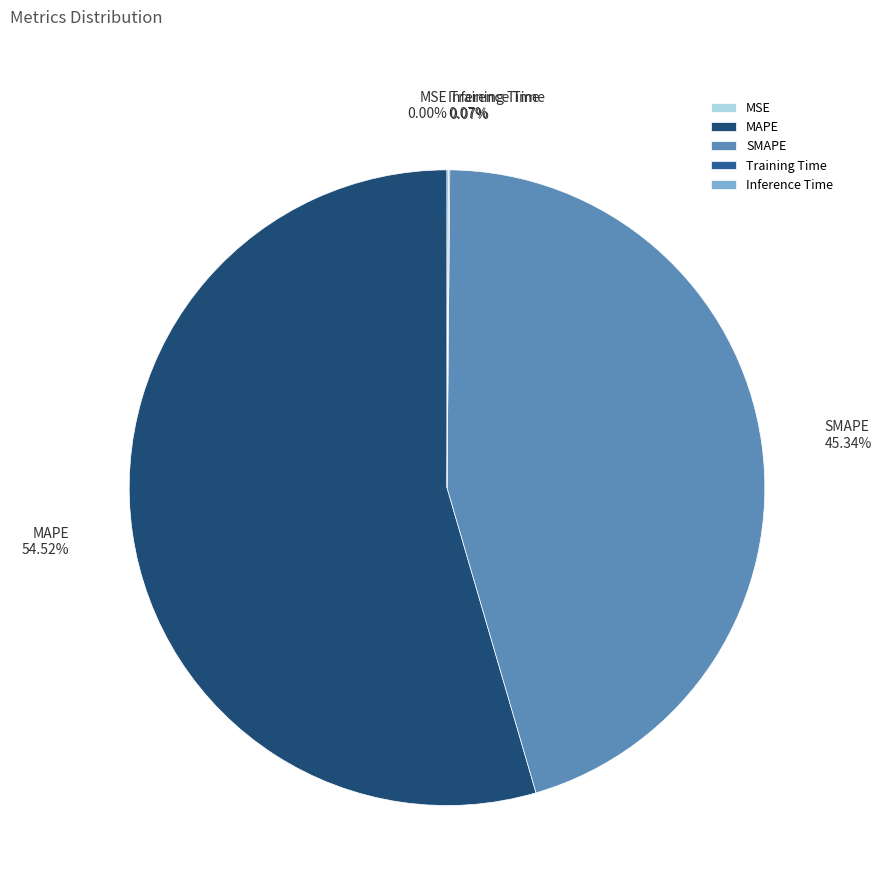

Rank the categories by value from lowest to highest.

MSE, Training Time, Inference Time, SMAPE, MAPE